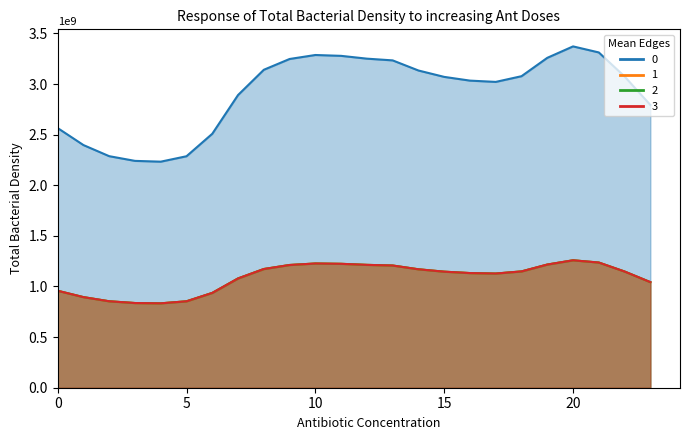

True or false: 3 has a value of 387337019.0 at 16.

False